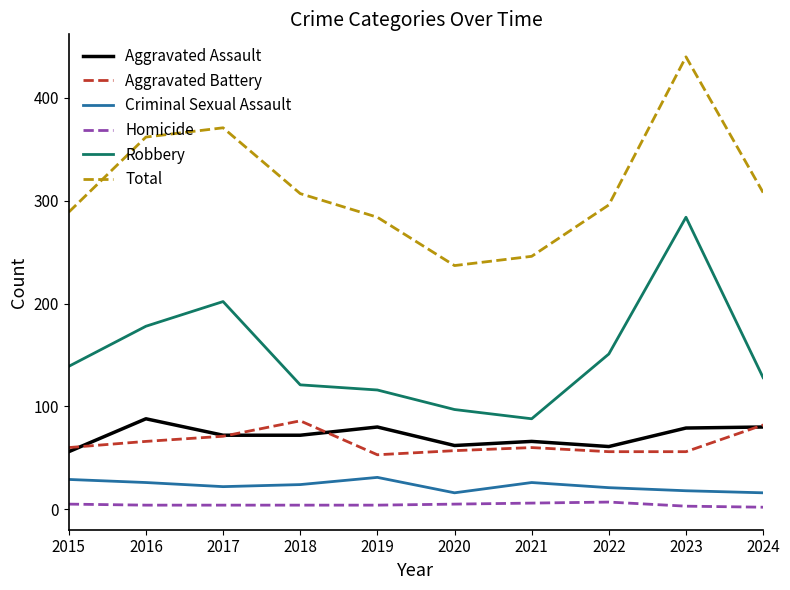

True or false: Criminal Sexual Assault and Homicide cross at least once.

False